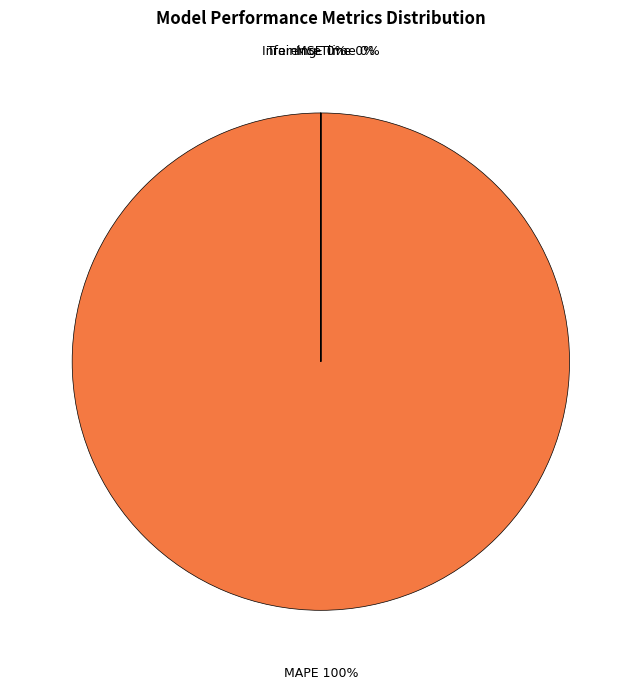

Is it true that Training Time is 1% of the pie?

False